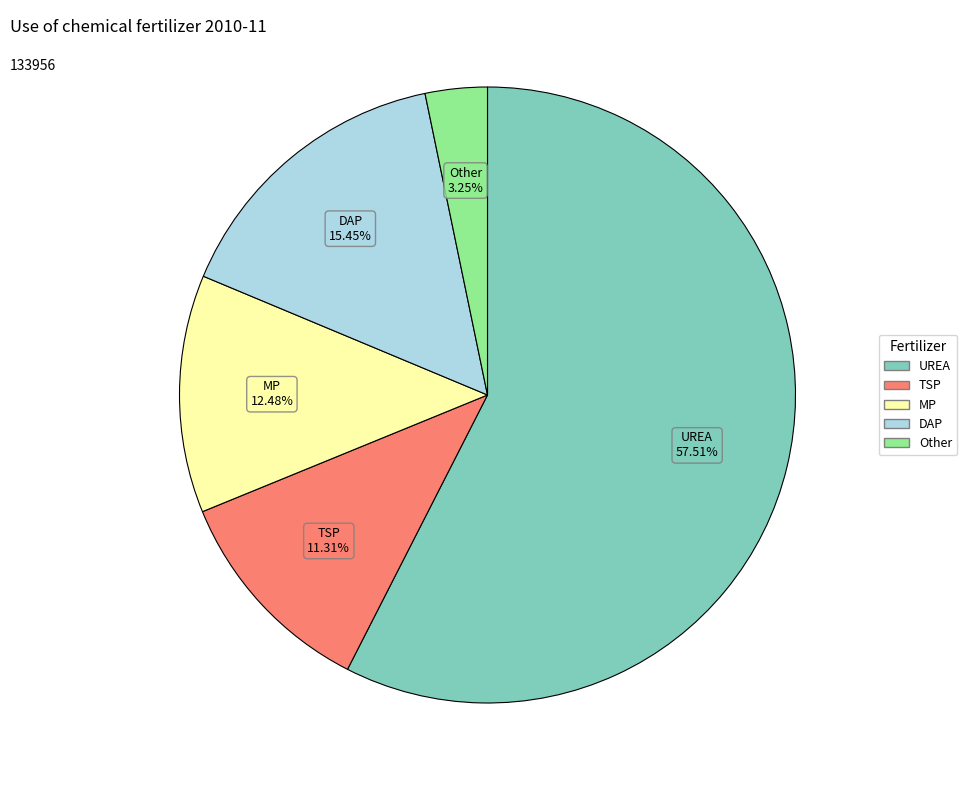

What is the total percentage of Other and TSP?

14.6%